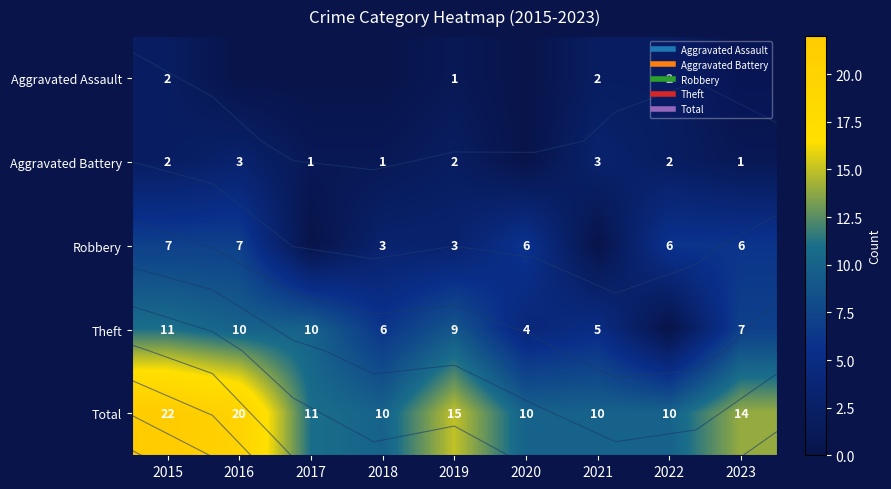

At which category does the chart reach its minimum across all series?

2016